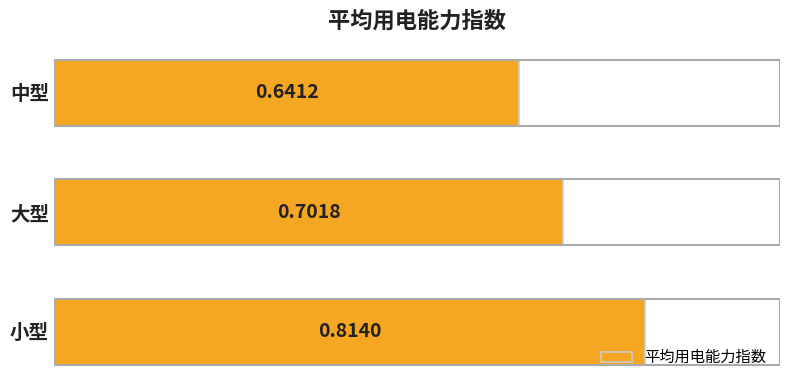

Which label corresponds to the largest value in the chart?

小型